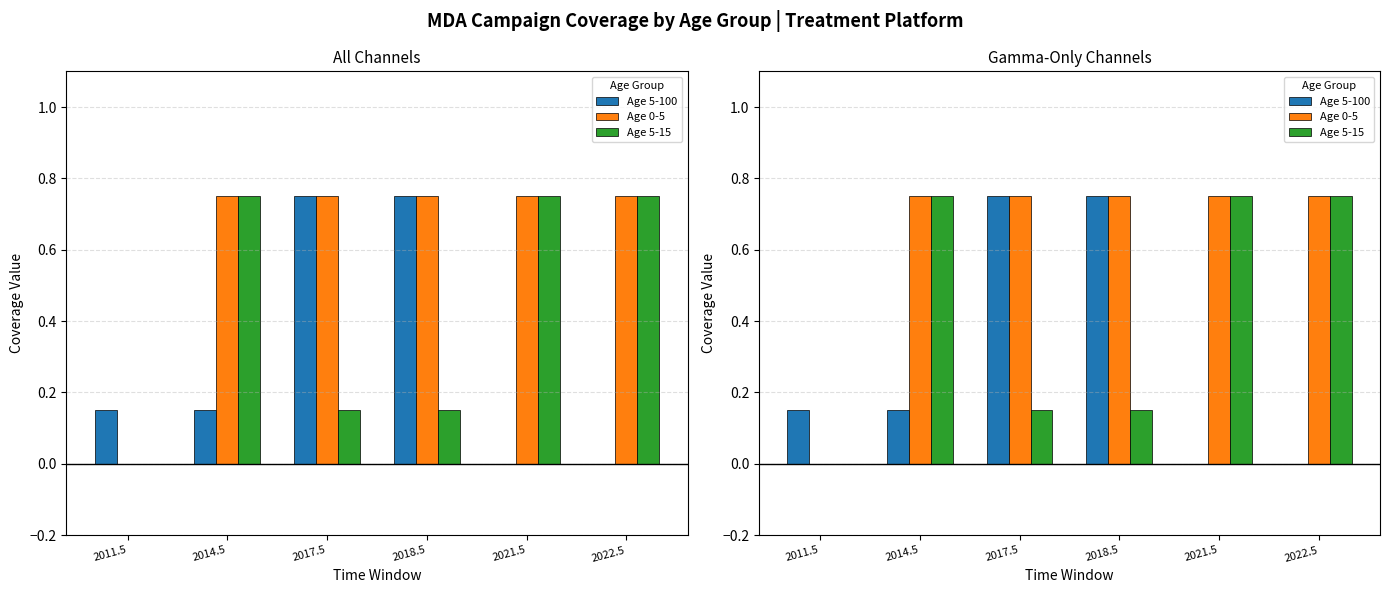

Reading right to left, extract all data points from this chart.

Age 5-100: 0.0	0.0	0.8	0.8	0.1	0.1
Age 0-5: 0.8	0.8	0.8	0.8	0.8	0.0
Age 5-15: 0.8	0.8	0.1	0.1	0.8	0.0